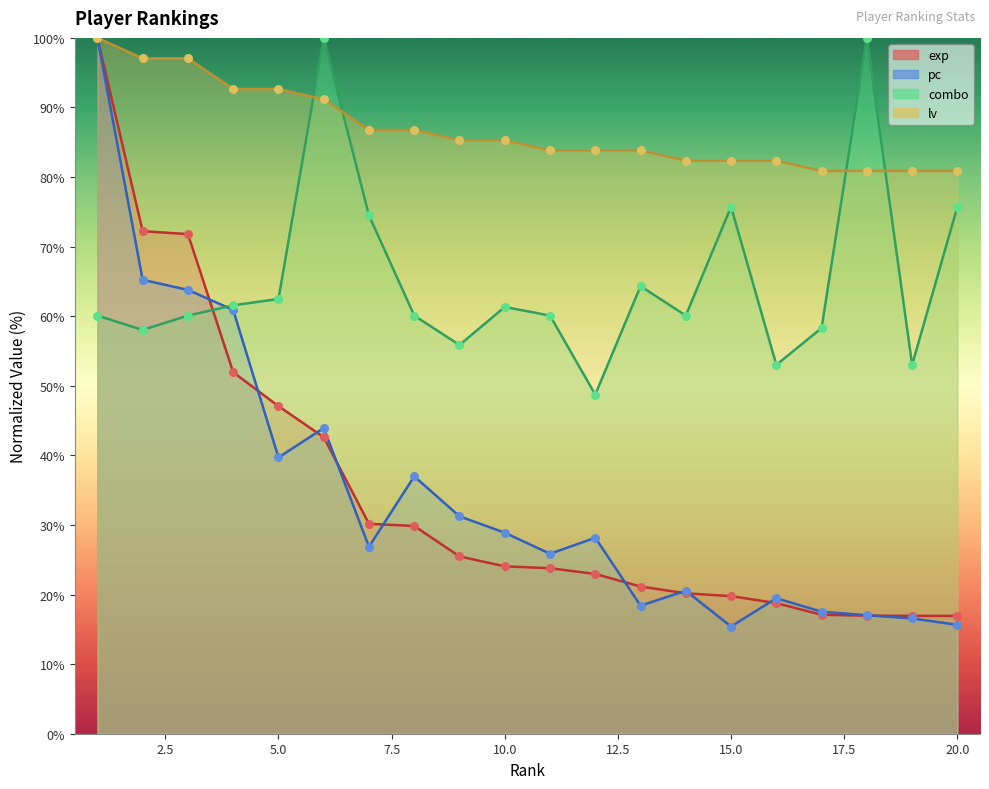

Which series has the widest spread of Y values?

pc